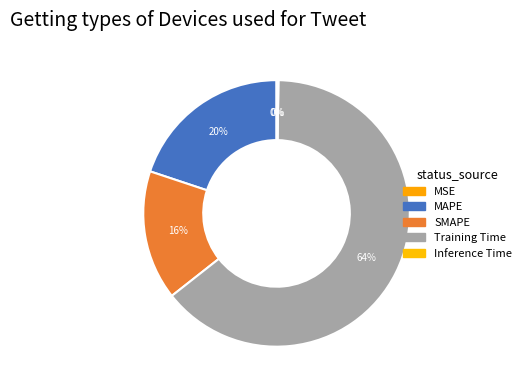

To the nearest percent, what is the difference between the Training Time and MSE slice percentages?

64%